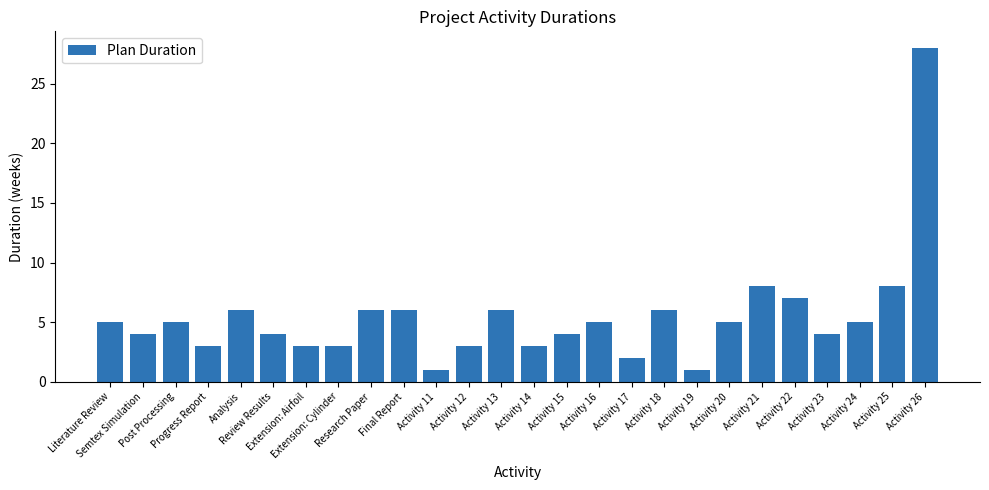

Reading left to right, list all the values displayed in this chart.

Literature Review=5	Semtex Simulation=4	Post Processing=5	Progress Report=3	Analysis=6	Review Results=4	Extension: Airfoil=3	Extension: Cylinder=3	Research Paper=6	Final Report=6	Activity 11=1	Activity 12=3	Activity 13=6	Activity 14=3	Activity 15=4	Activity 16=5	Activity 17=2	Activity 18=6	Activity 19=1	Activity 20=5	Activity 21=8	Activity 22=7	Activity 23=4	Activity 24=5	Activity 25=8	Activity 26=28